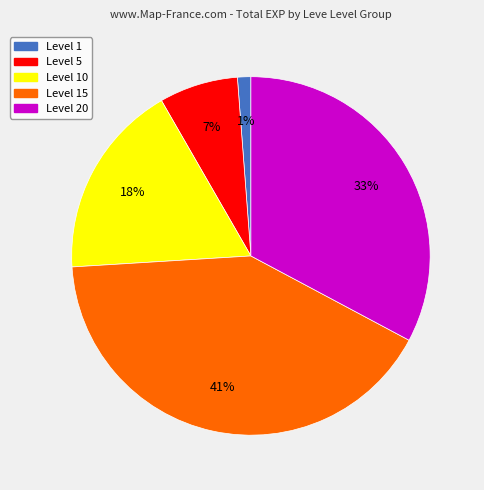

Is there any slice that represents more than half of the pie?

No